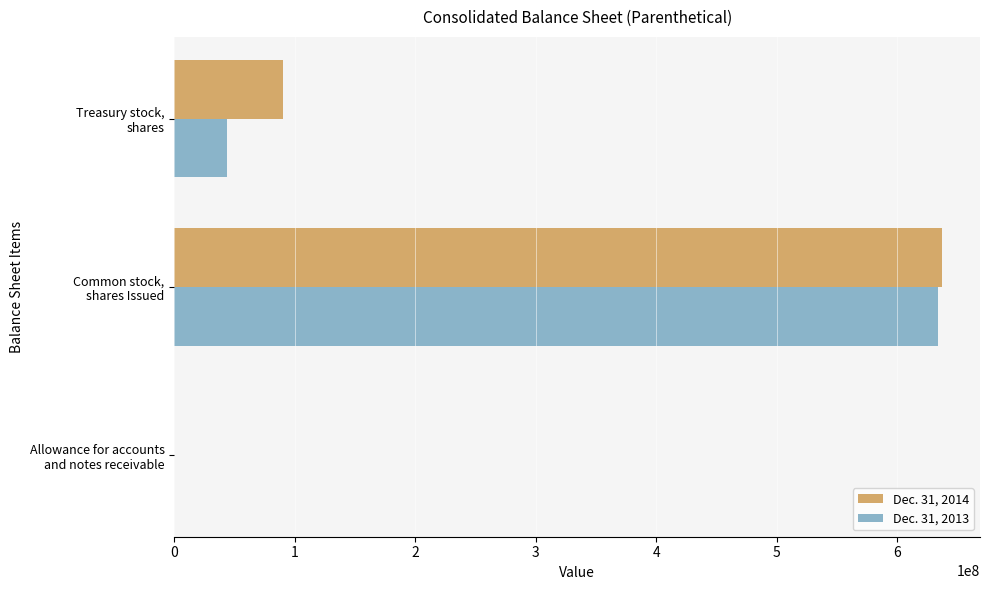

What is the maximum value shown in the chart?

637031760